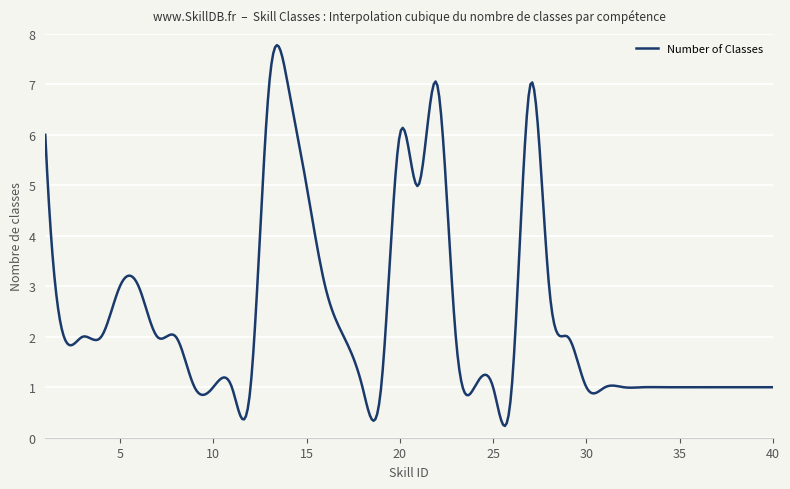

What is the maximum value shown in the chart?

7.8